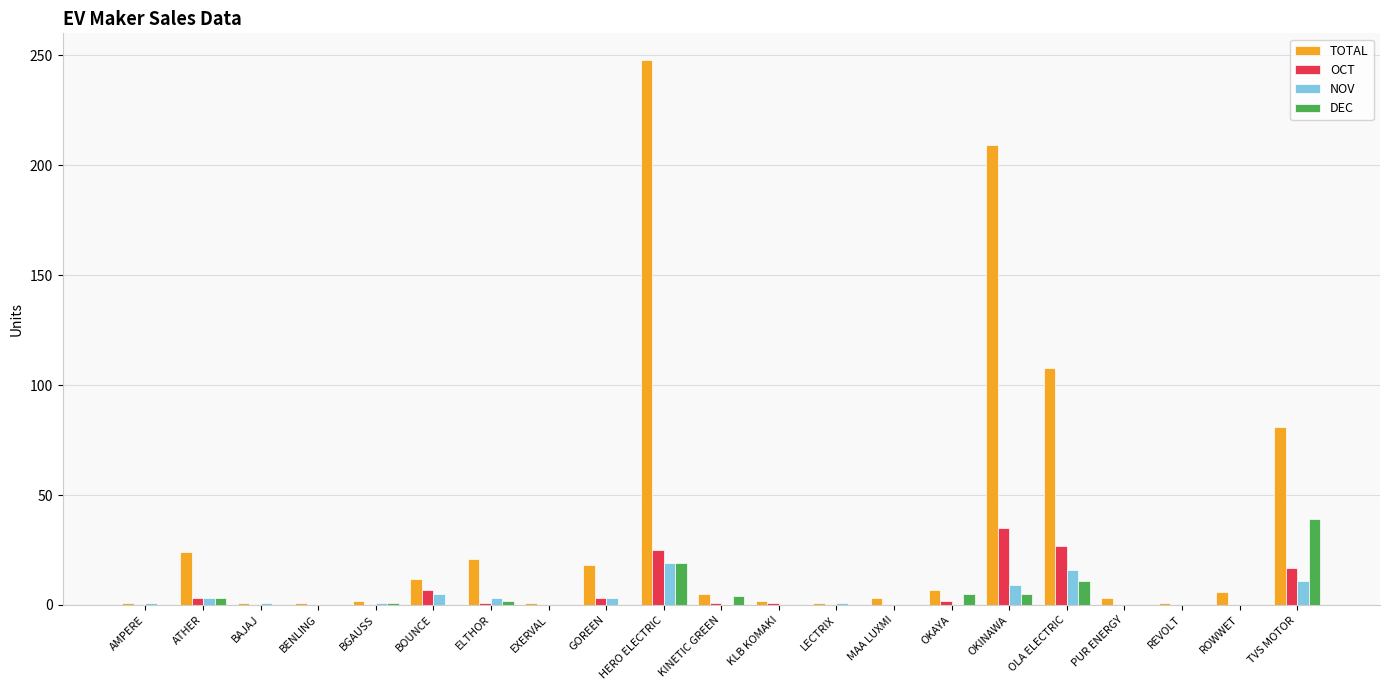

Which series has the largest total across all categories?

TOTAL